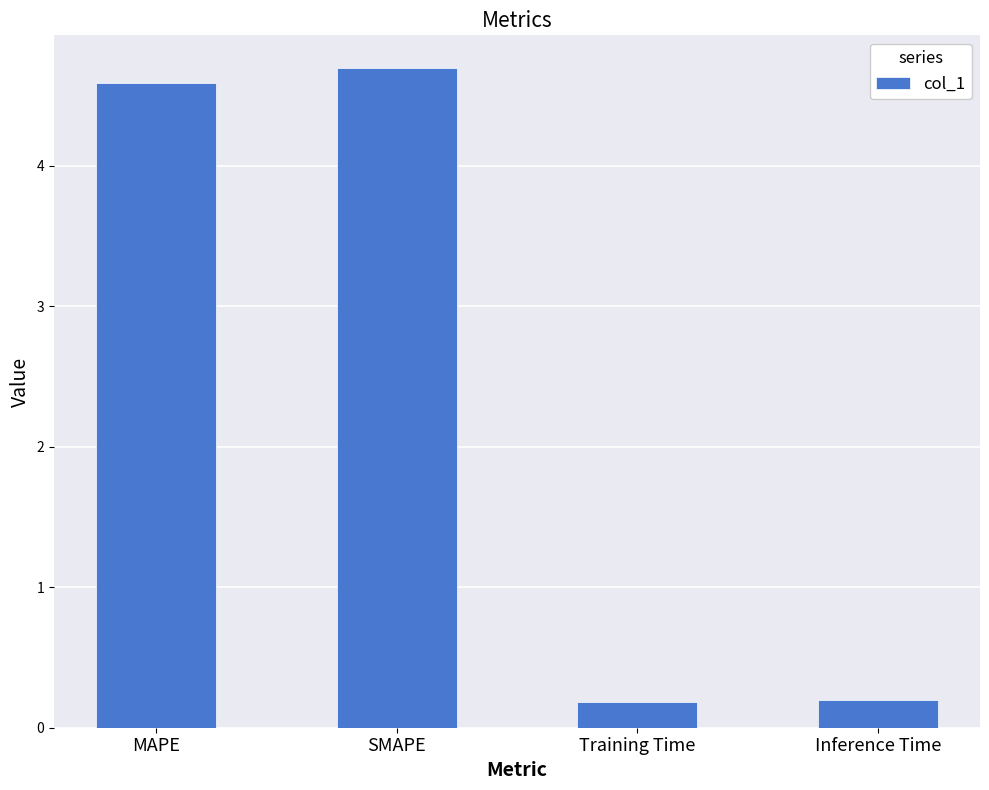

What is the sum of the values at Inference Time and Training Time?

0.4